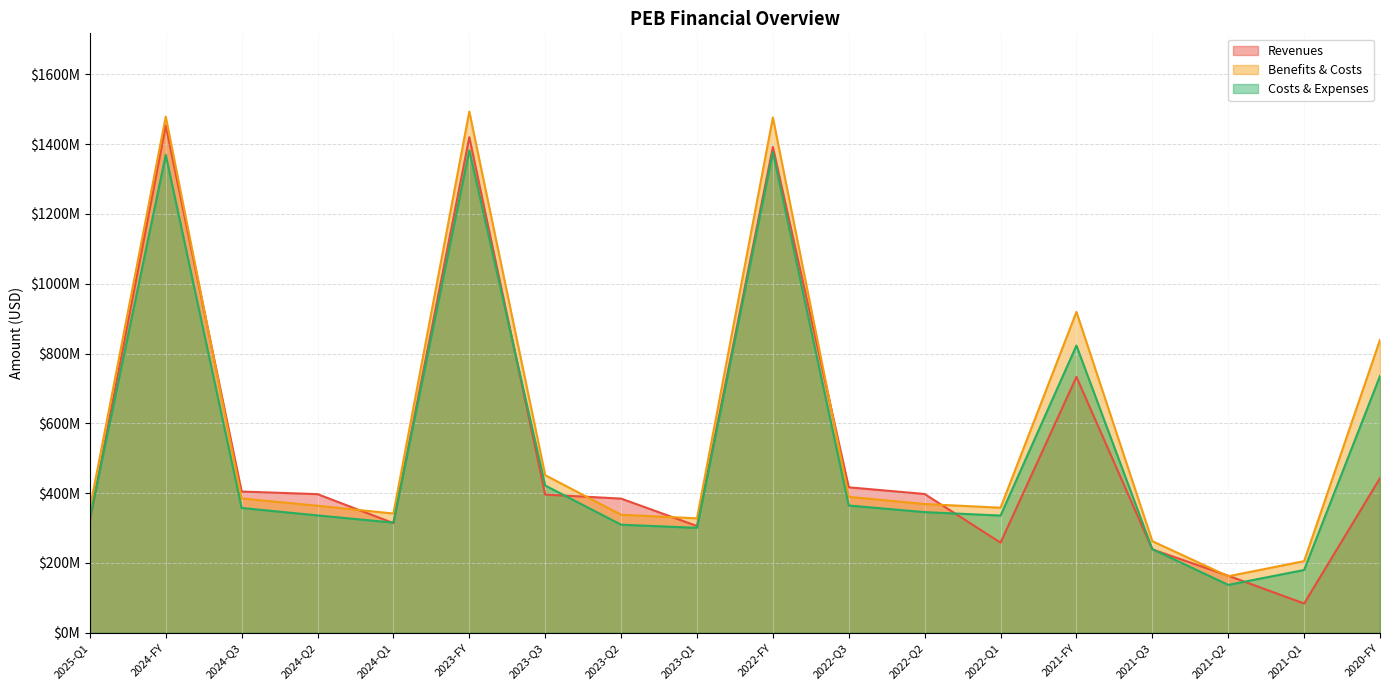

Count the number of data series in this chart.

3